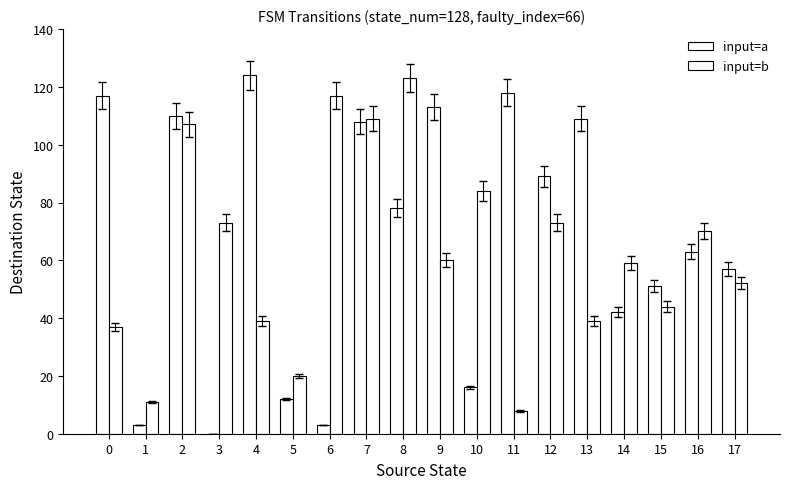

How many values in input=a are above zero?

17